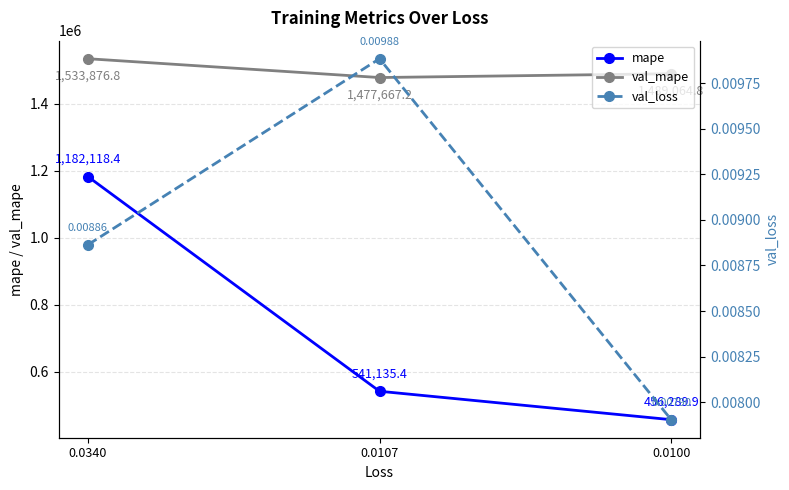

What is the minimum value for val_mape?

1477667.2